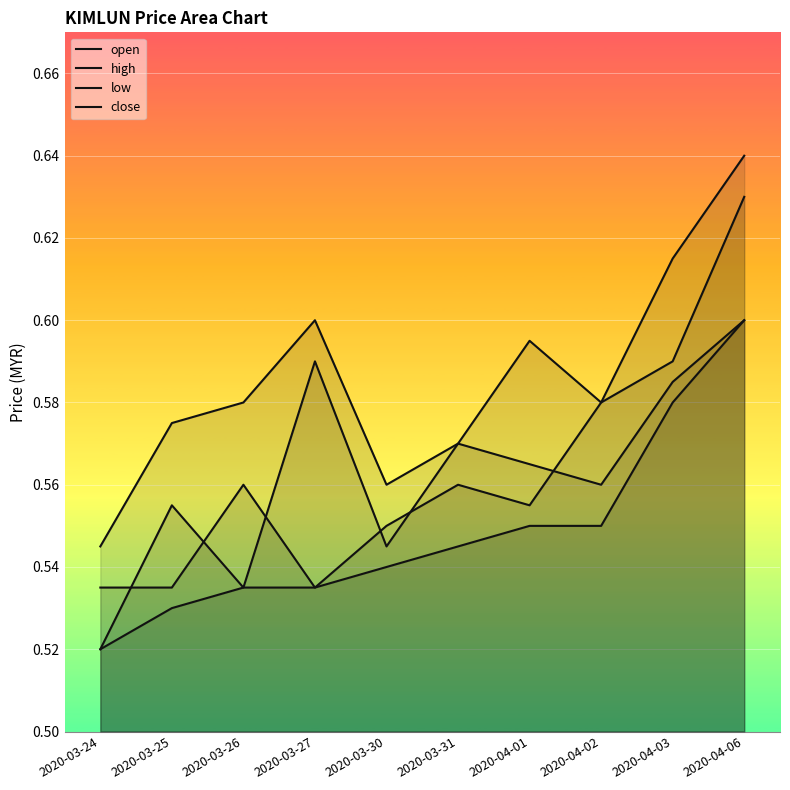

Is the value of high at 2020-03-25 greater than the value of close at 2020-03-27?

Yes